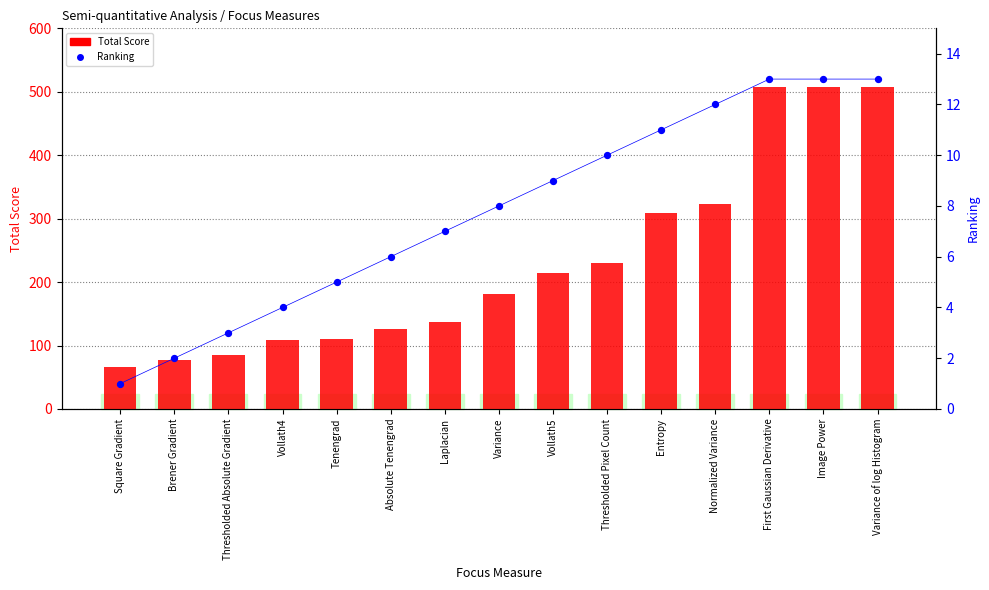

At which category is the sum across all series the highest?

First Gaussian Derivative